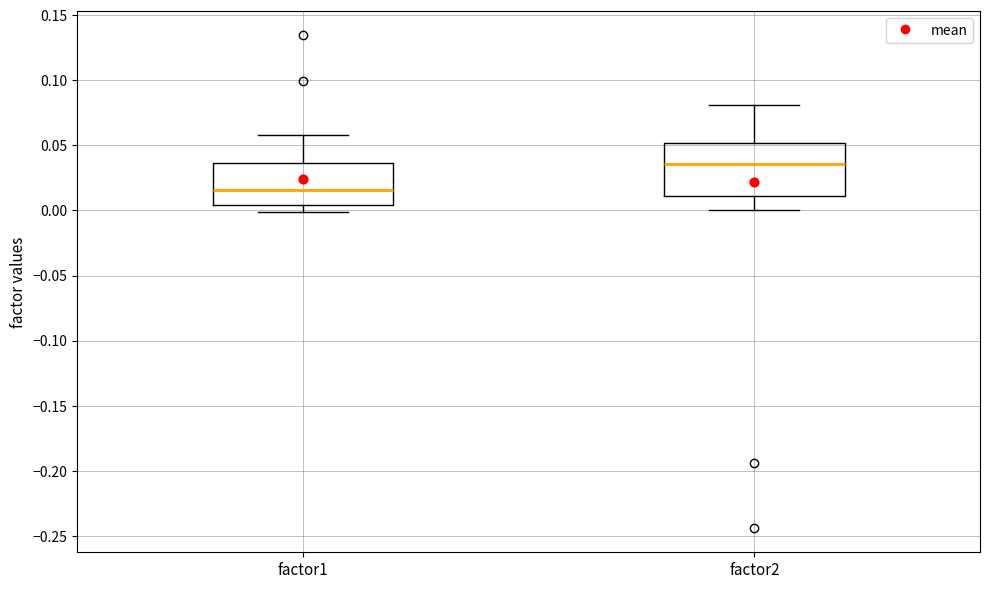

Which box's median line is the lowest?

factor1